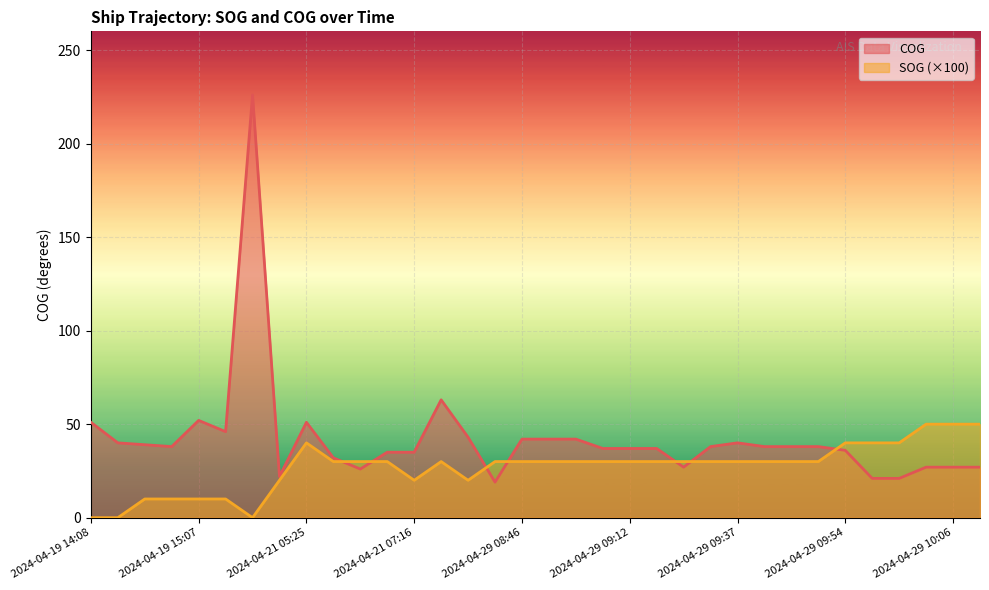

Where do SOG and COG first cross each other?

2024-04-21 05:54 and 2024-04-21 06:13